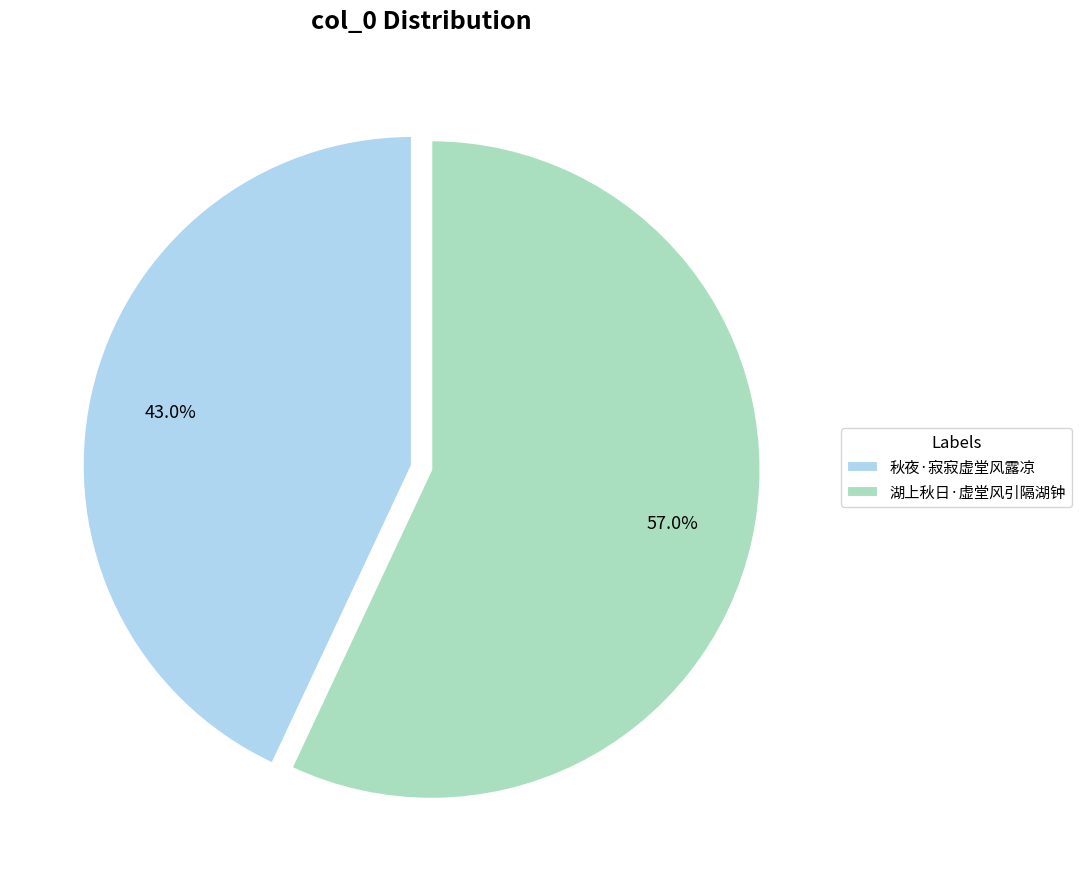

Which slice is the largest?

湖上秋日·虚堂风引隔湖钟